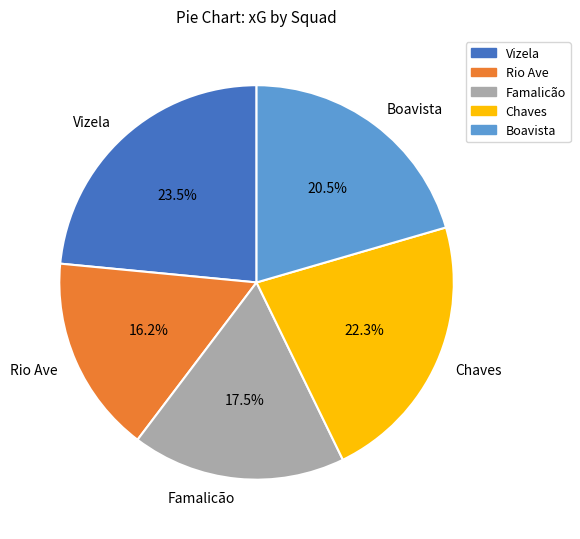

What portion of the pie excludes Chaves?

77.7%